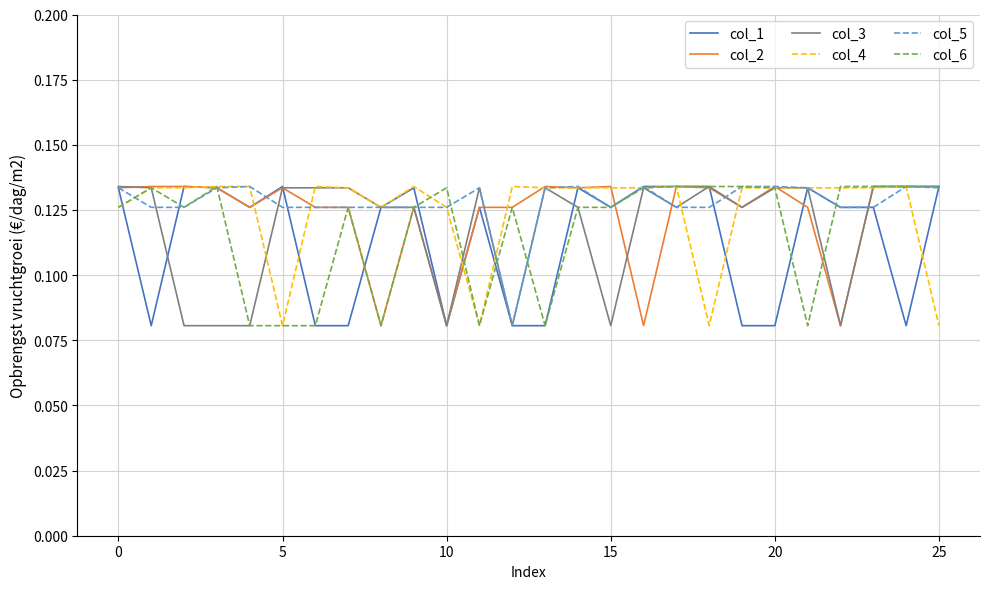

What is the value of the col_1 point at the 14th from the left?

0.1